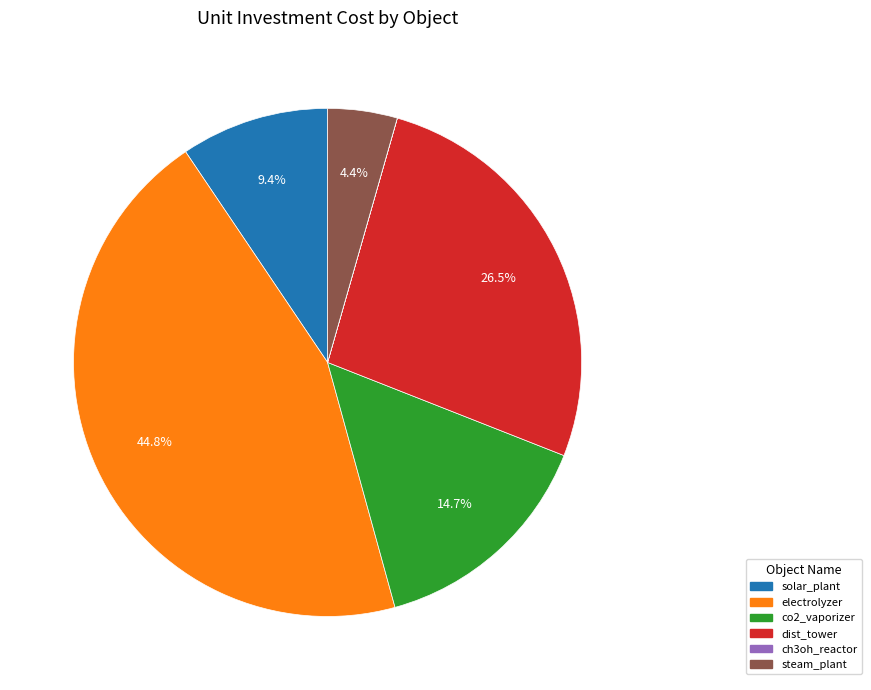

To the nearest percent, what is the difference between the largest and smallest slice percentages?

45%